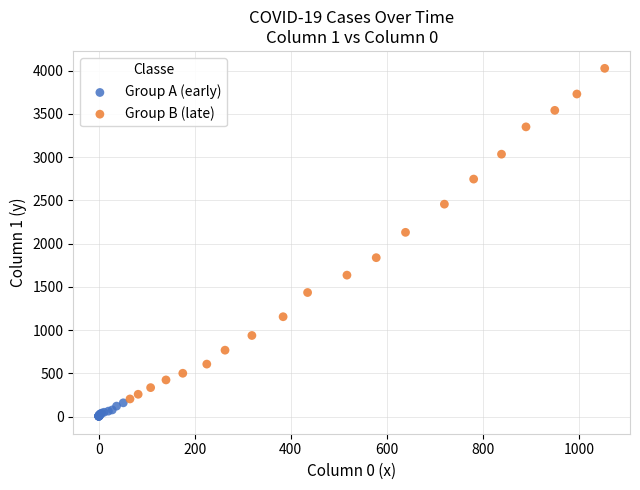

Which series reaches the minimum Y coordinate?

Group A (early)